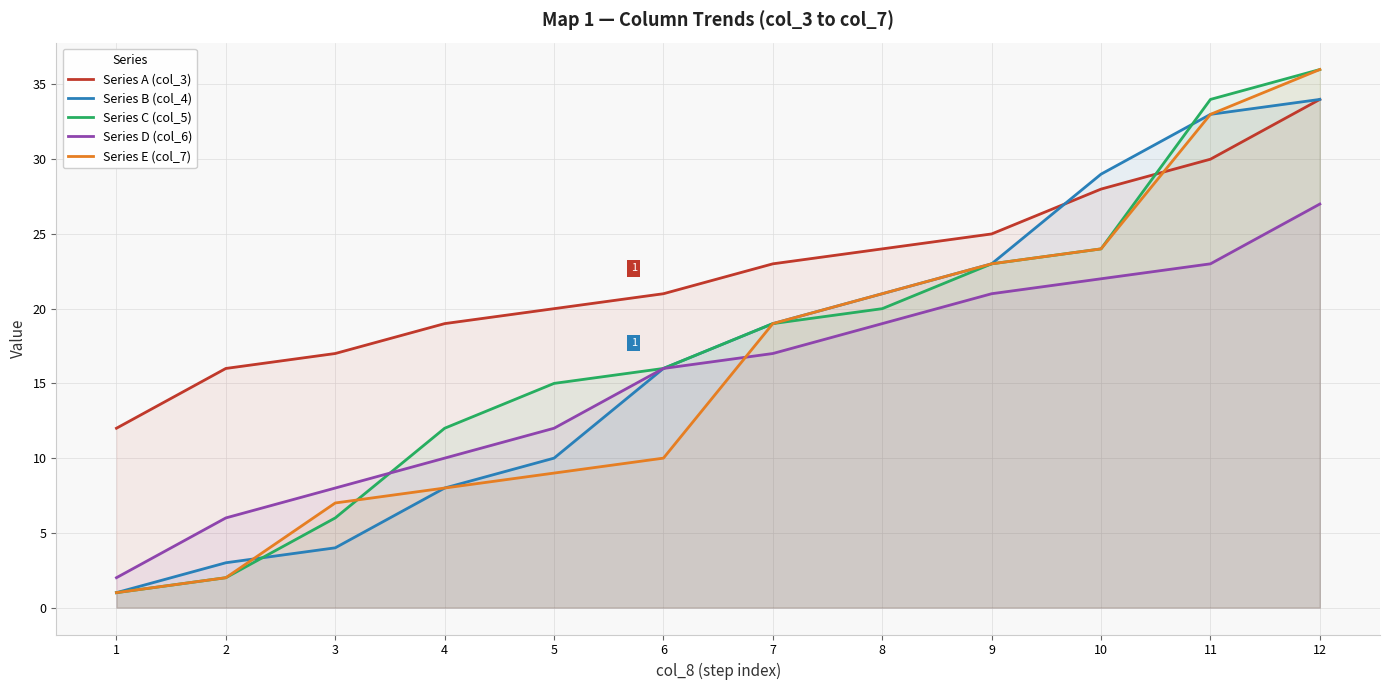

The Series D (col_6) series shows 9 at 11. True or false?

False